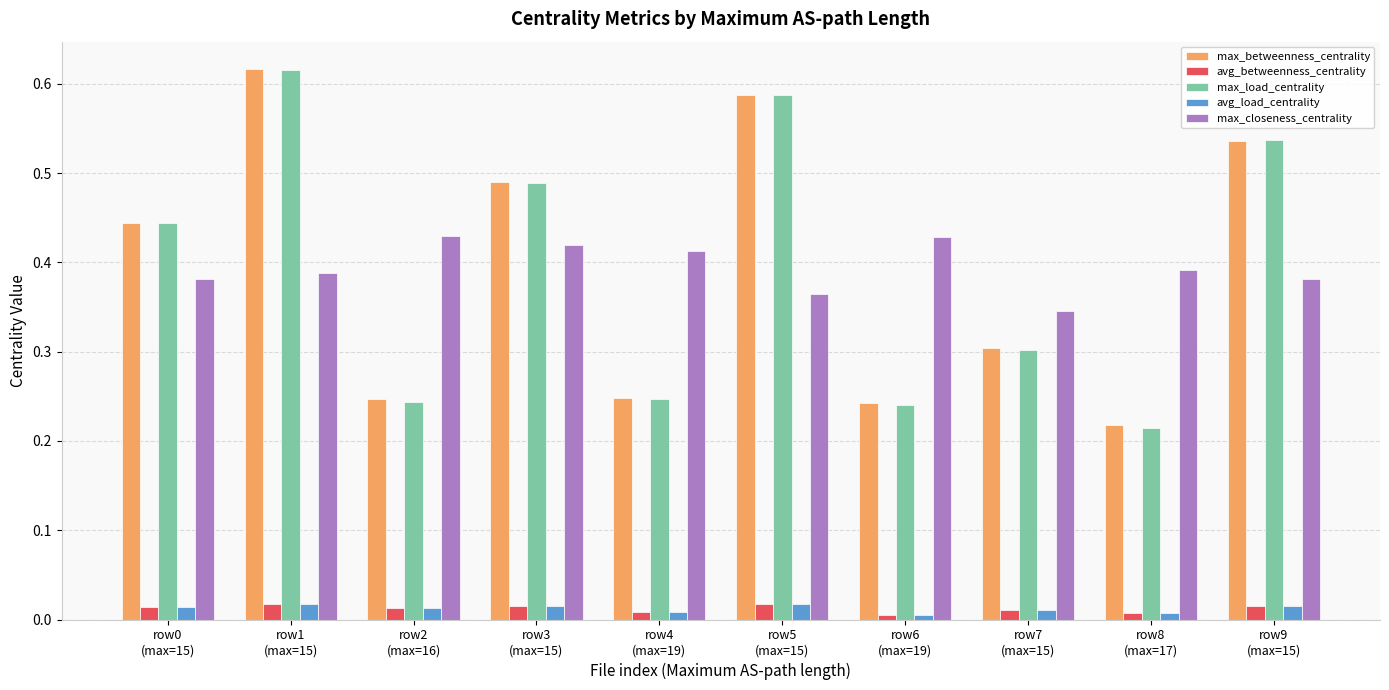

Which series has the widest spread of values?

max_load_centrality